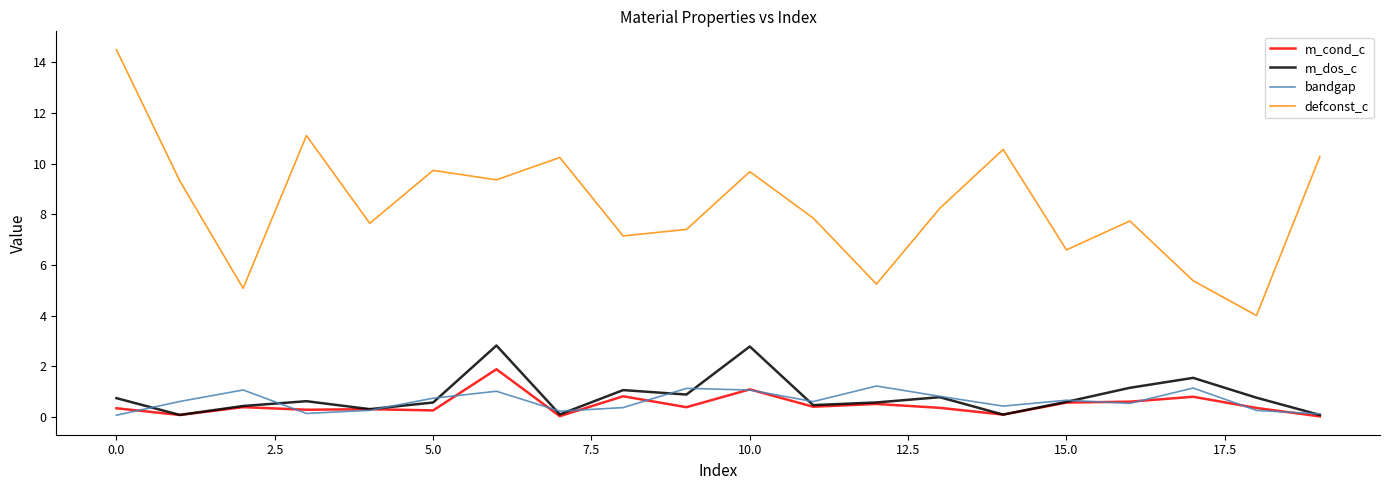

Is this an area chart (filled region under the line)?

No